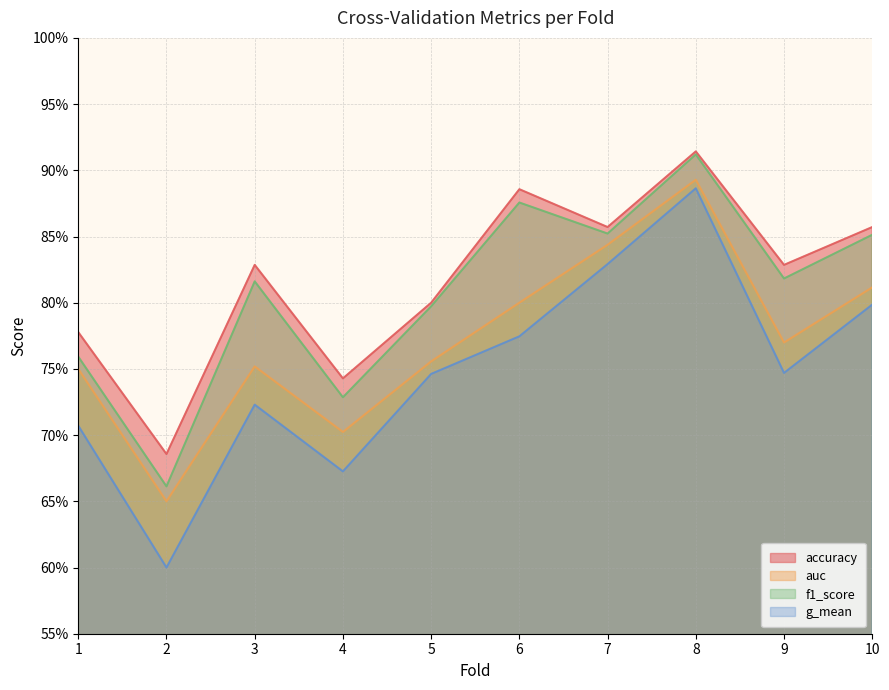

Which series changed the most between 3 and 9?

g_mean